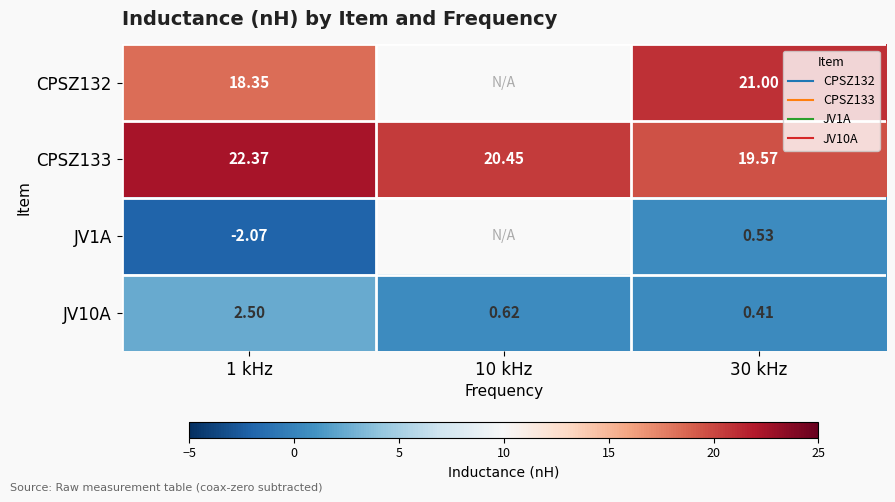

Which series has the largest range (max minus min)?

CPSZ133